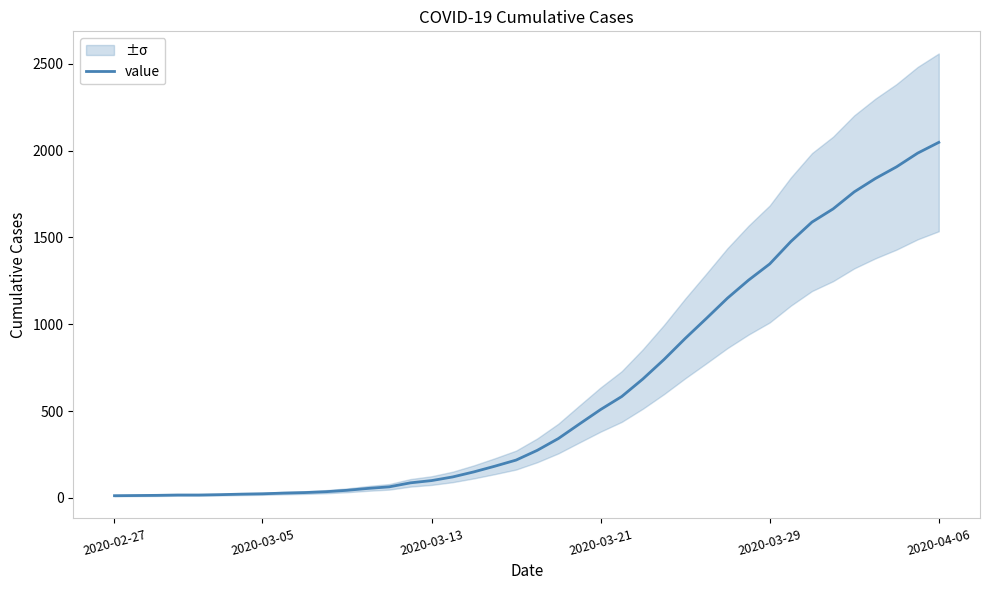

Reading left to right, what are all the values shown in this chart?

13	14	15	17	17	19	22	24	28	31	36	44	55	64	87	100	121	150	183	218	274	342	426	509	584	685	797	918	1033	1150	1254	1347	1476	1588	1664	1762	1839	1906	1985	2047